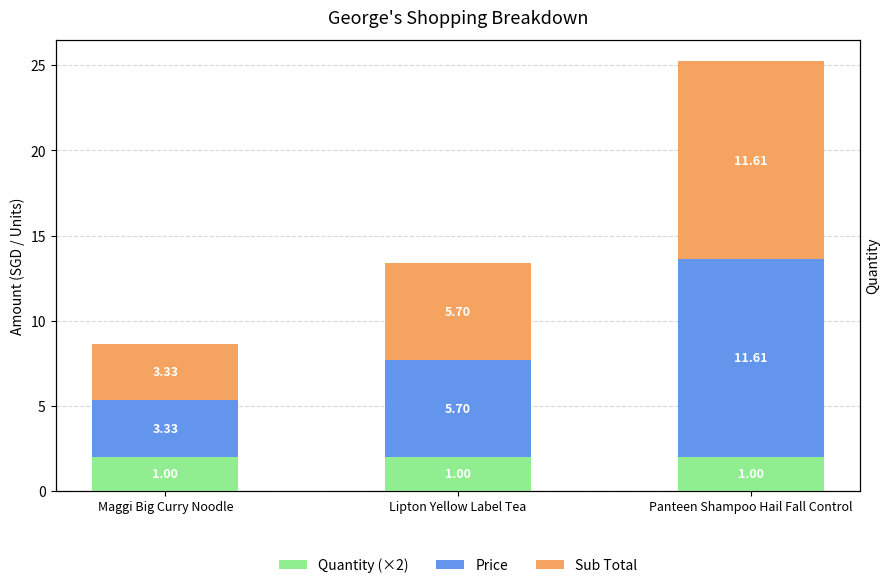

How many bars are there in total?

9